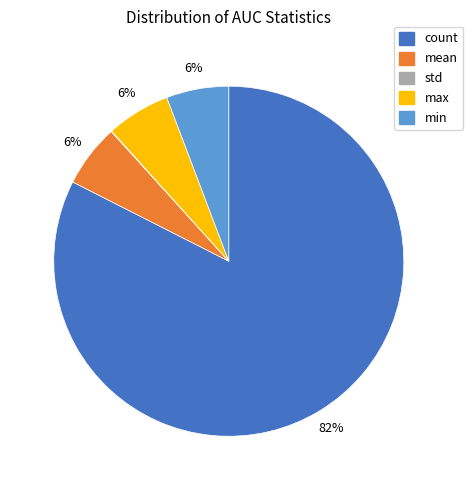

Which category accounts for the majority?

count